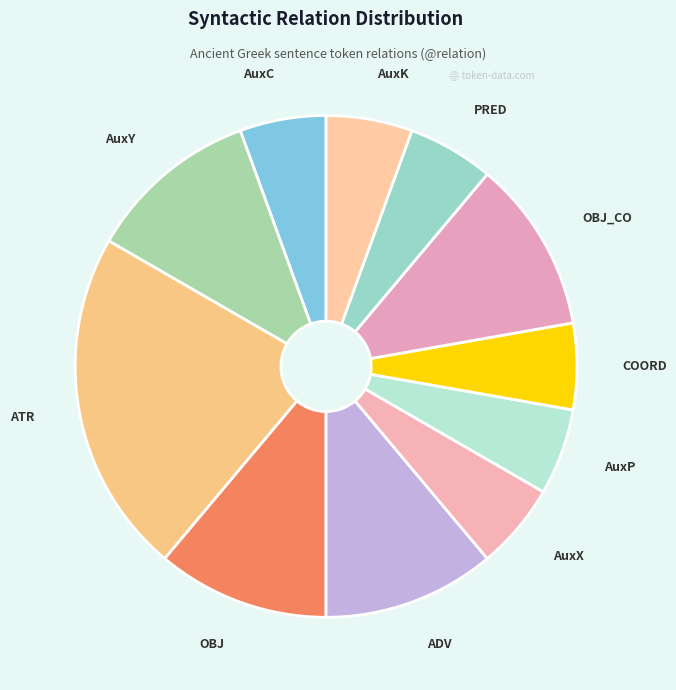

Do AuxC and AuxP together represent more than half of the pie?

No